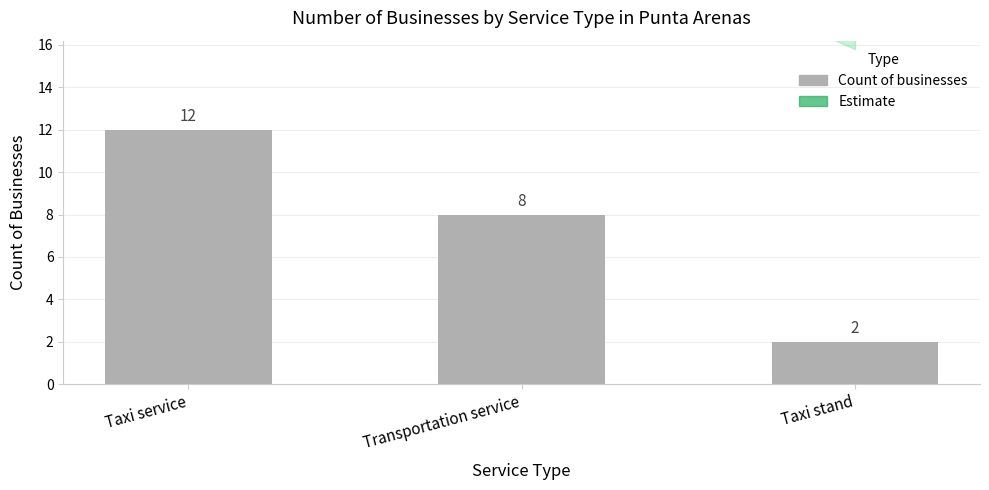

Are the bars grouped side by side (vs. stacked)?

No